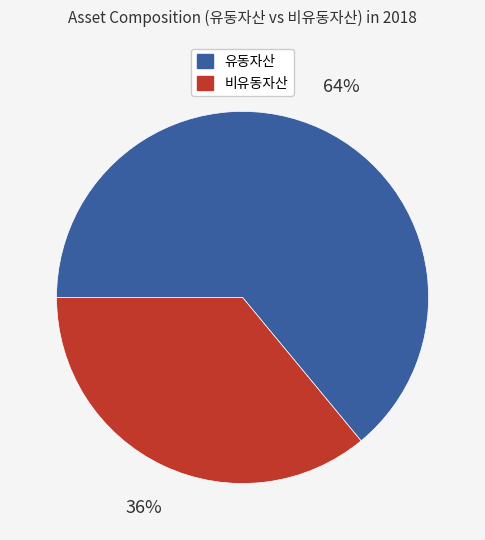

To the nearest percent, what is the average slice percentage?

50%